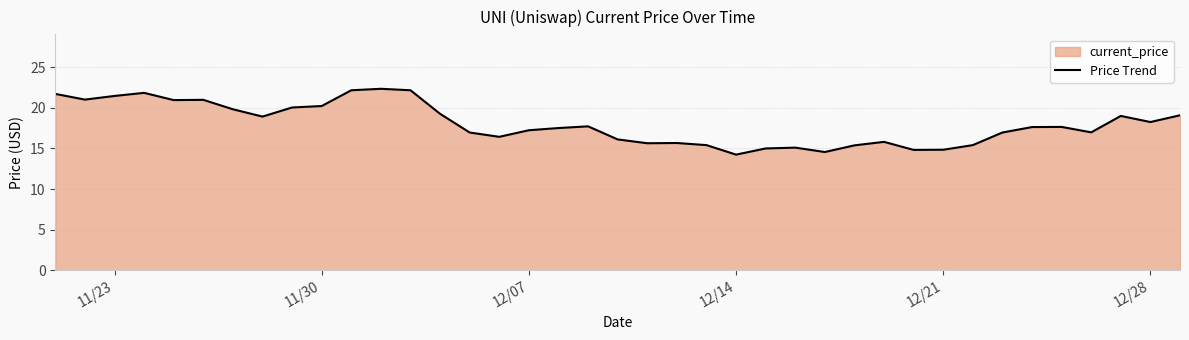

What is the minimum value shown in the chart?

14.2